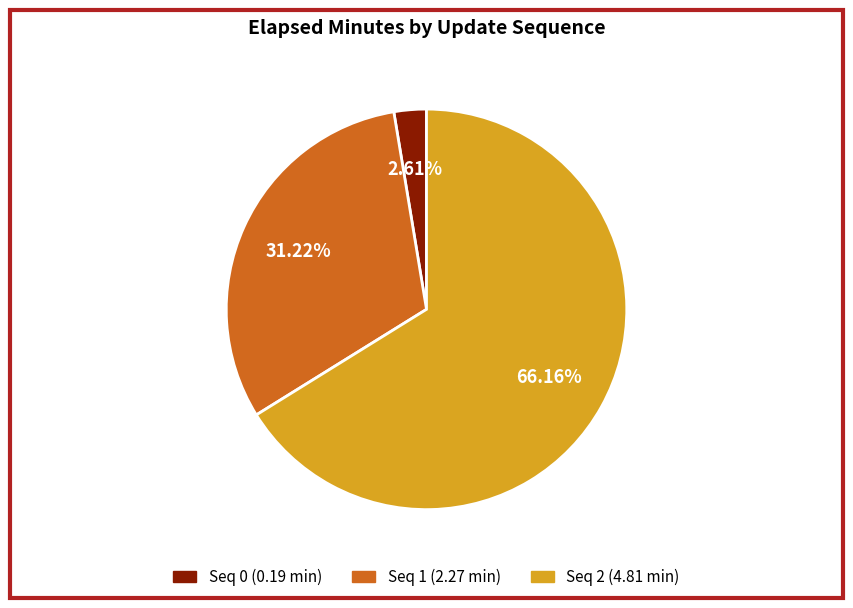

To the nearest percent, what is the difference between the largest and smallest slice percentages?

64%